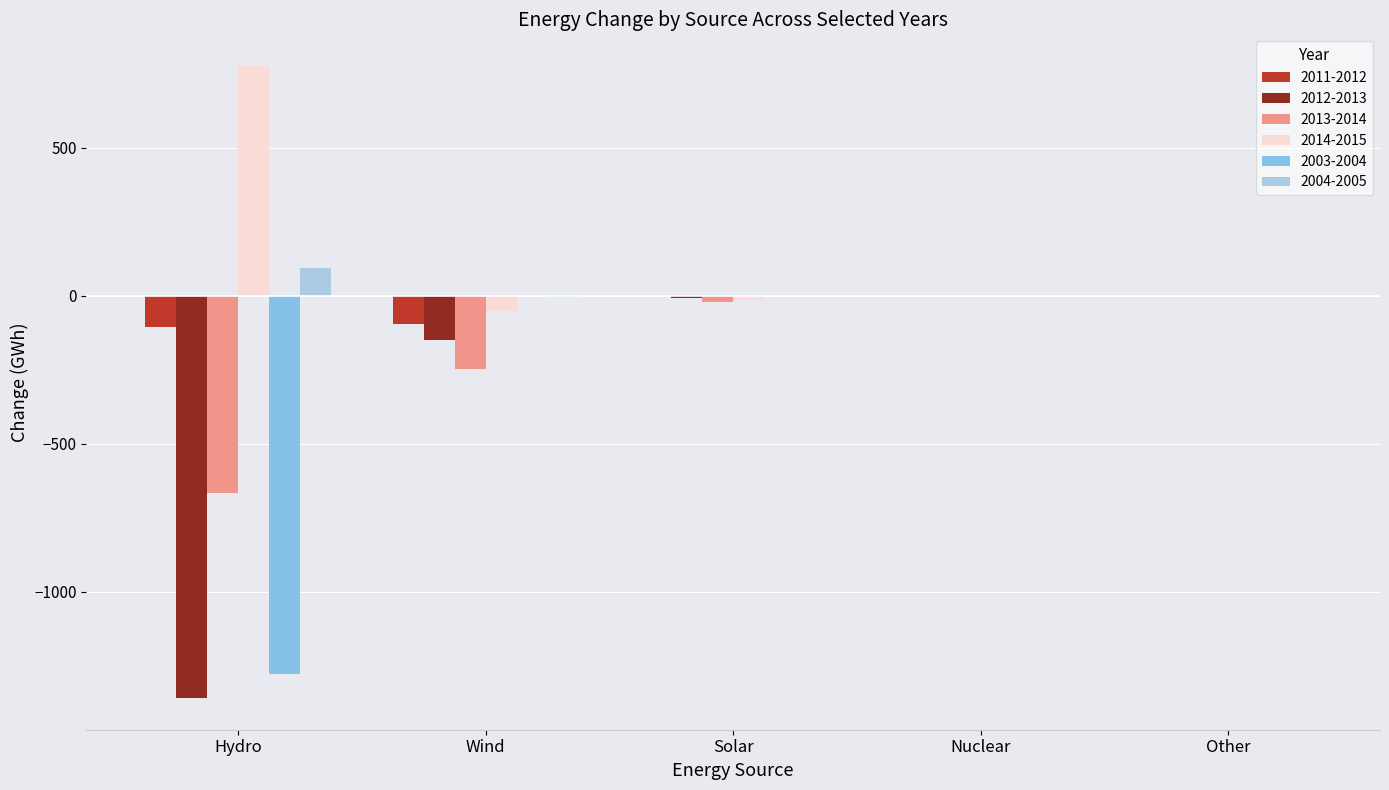

What are all the series names shown in the legend?

2011-2012, 2012-2013, 2013-2014, 2014-2015, 2003-2004, 2004-2005